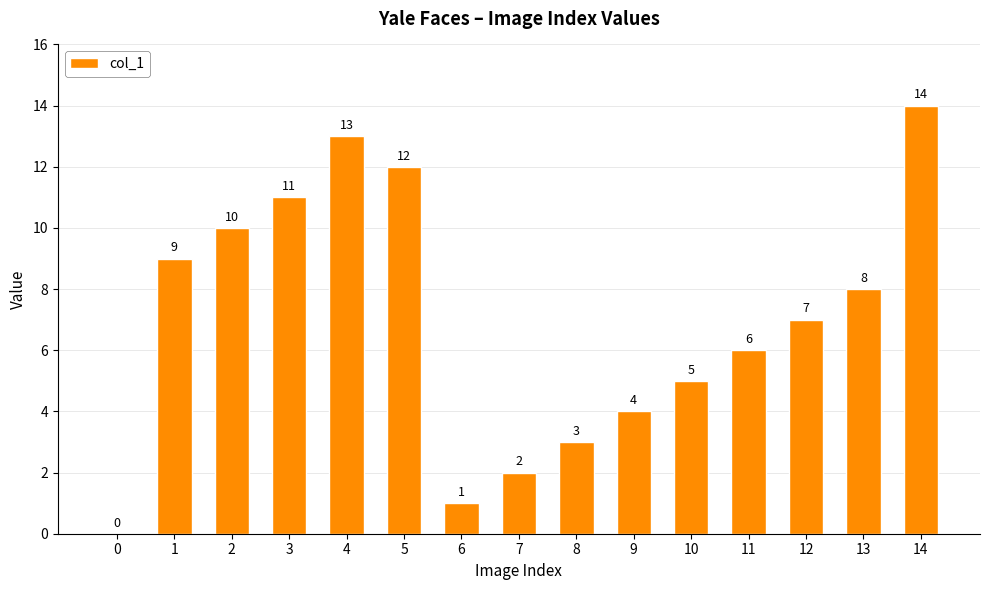

What is the average value?

7